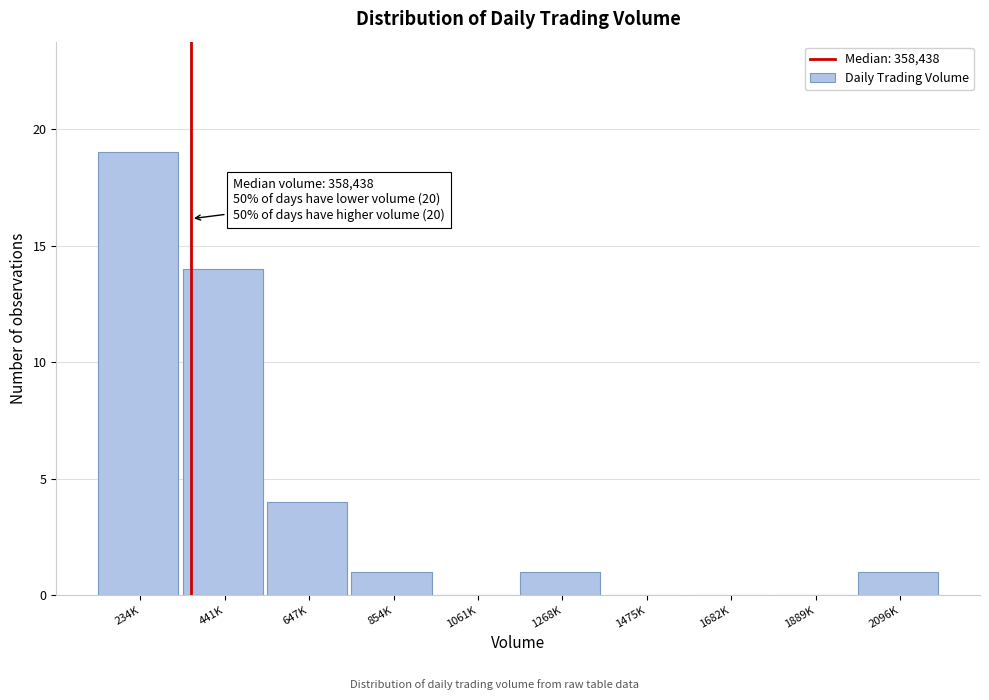

Reading left to right, what are all the values shown in this chart?

234K=19	441K=14	647K=4	854K=1	1061K=0	1268K=1	1475K=0	1682K=0	1889K=0	2096K=1